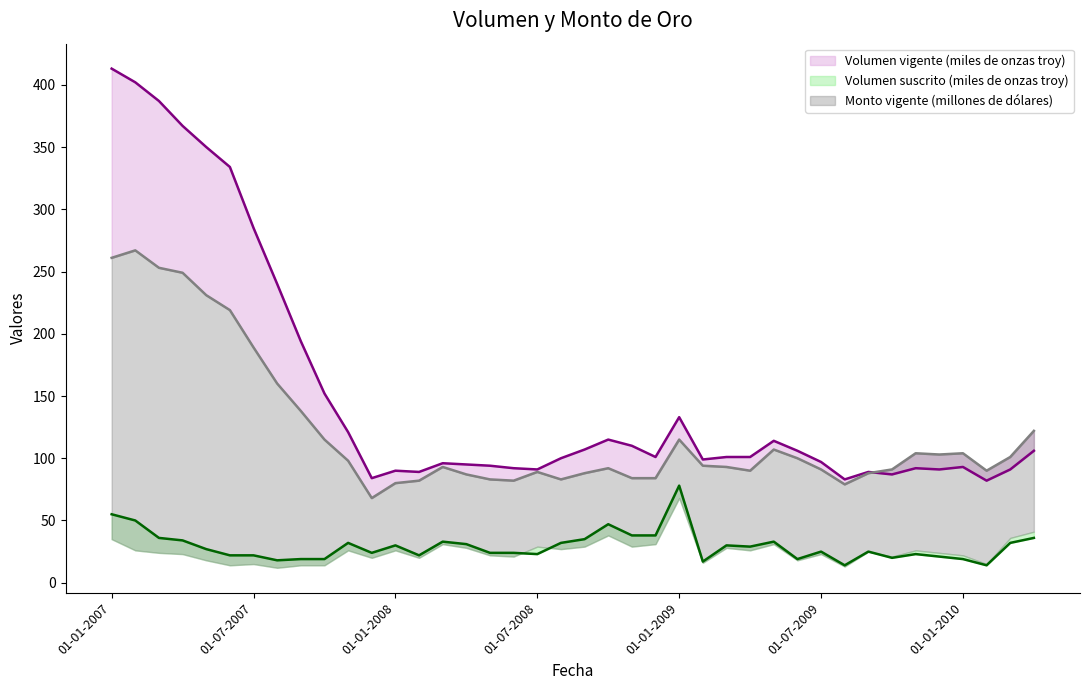

What is the minimum value shown in the chart?

14